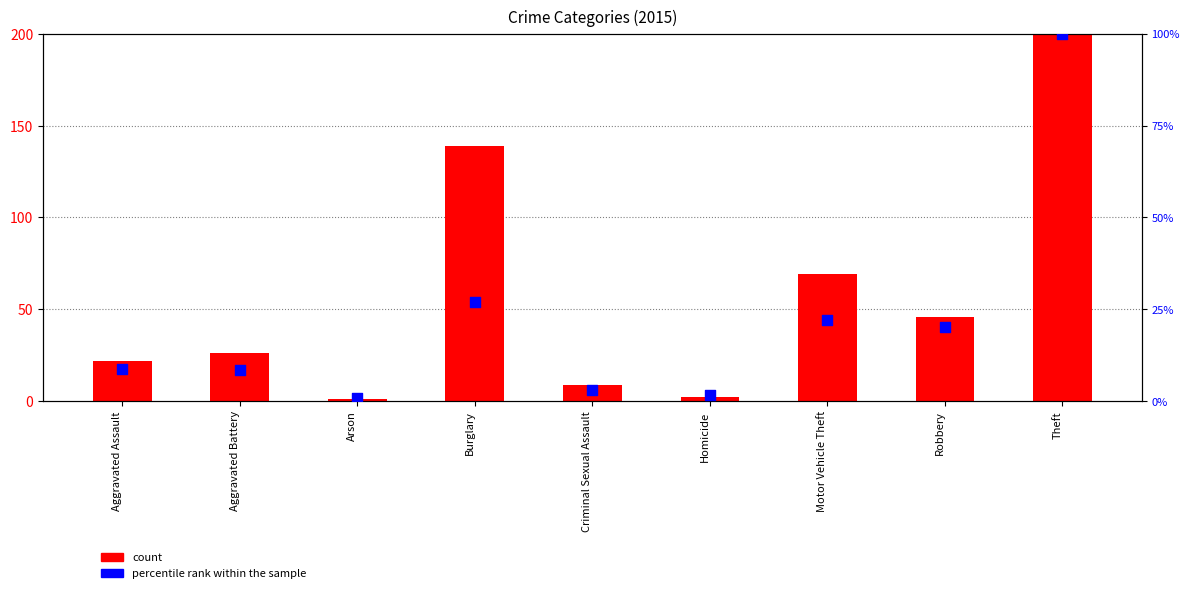

What are all the series names shown in the legend?

count, percentile rank within the sample